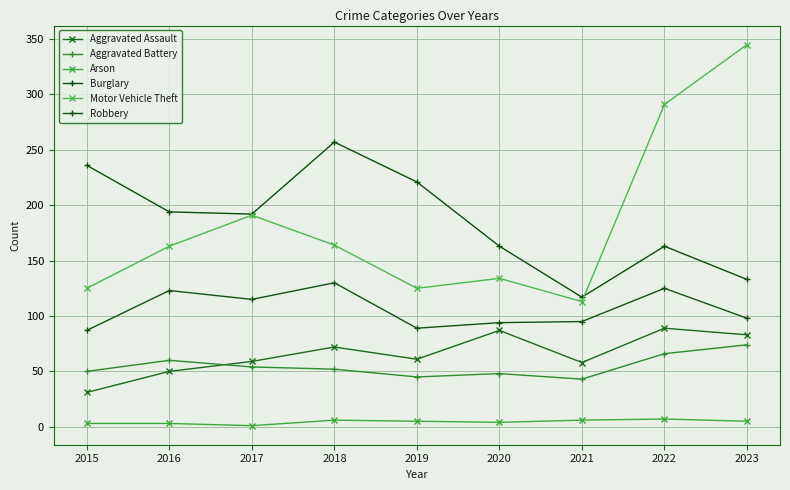

How many categories are shown in the chart?

9